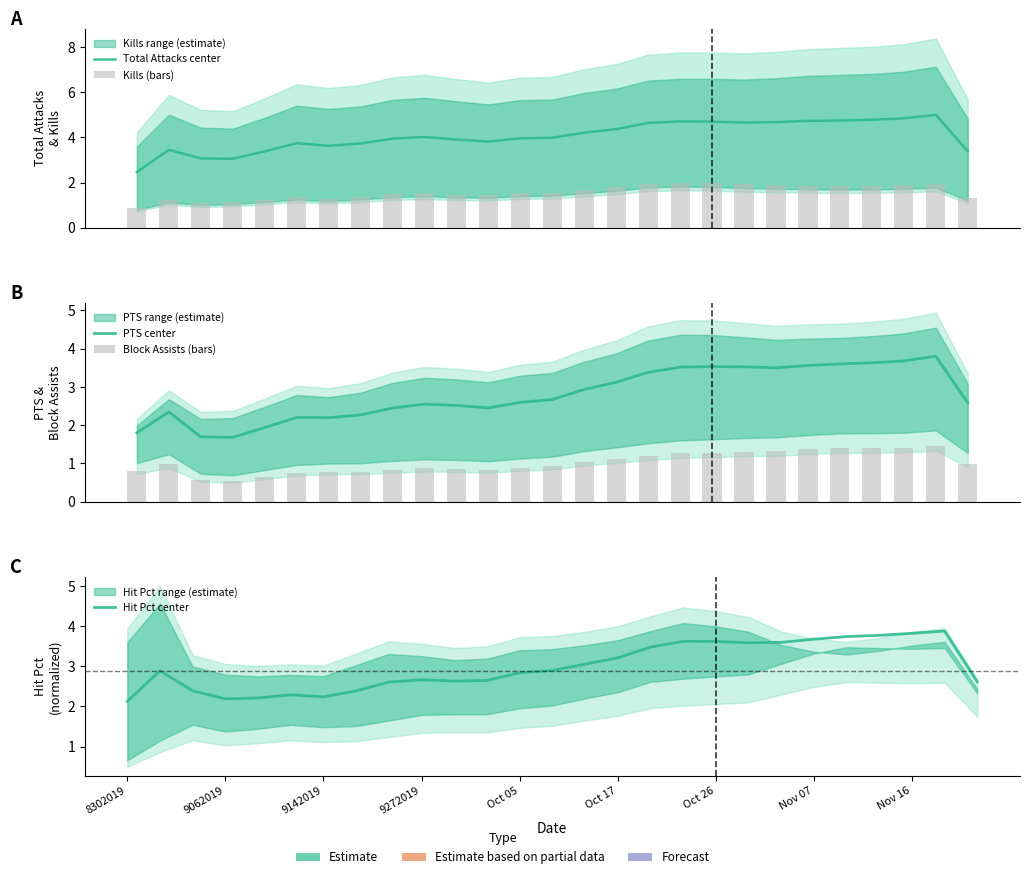

At how many categories does at least one series exceed 3?

26